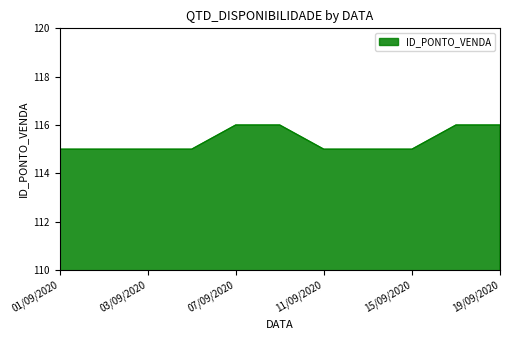

What is the maximum value shown in the chart?

116